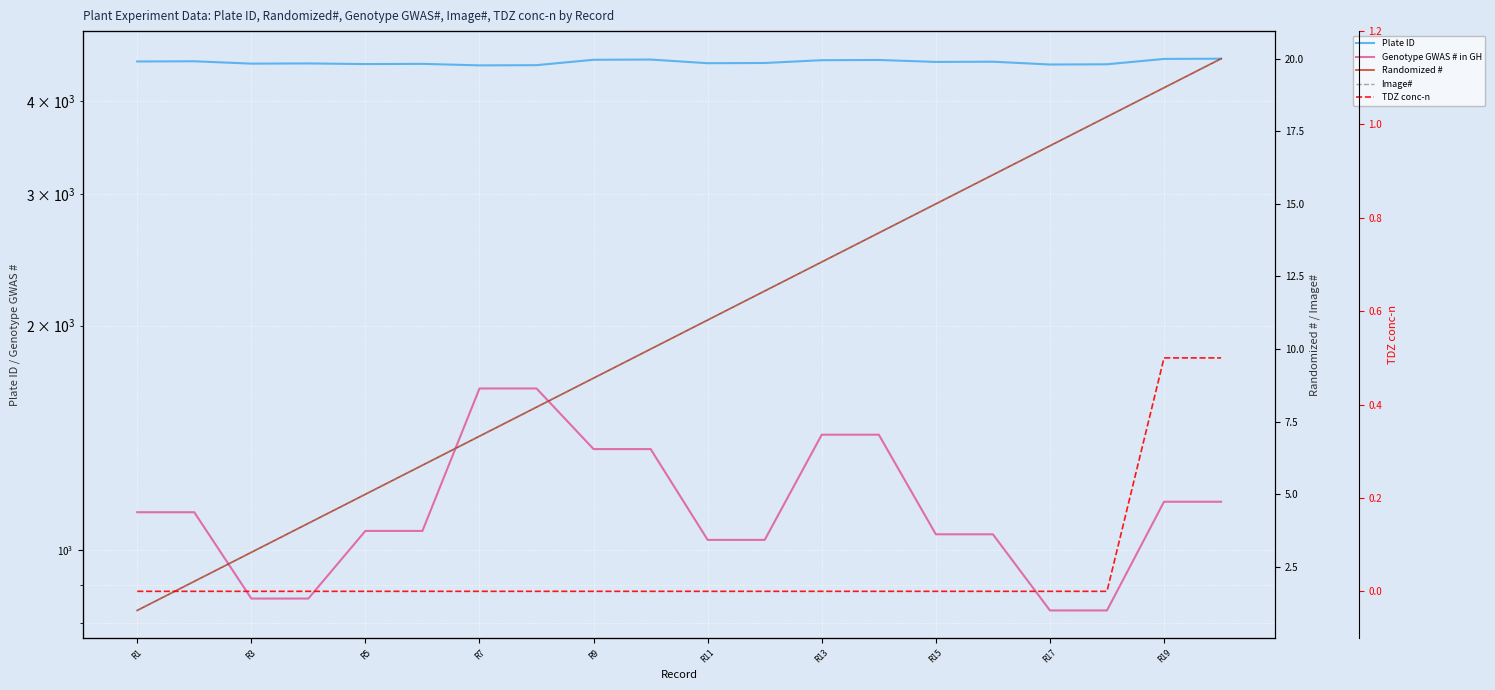

True or false: Randomized # and Image# intersect in this chart.

False